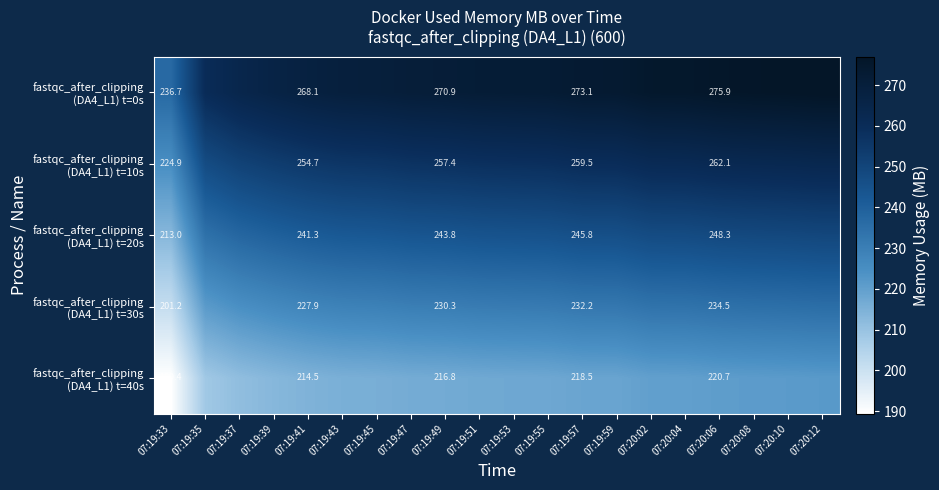

At which category does the chart reach its minimum across all series?

07:19:33